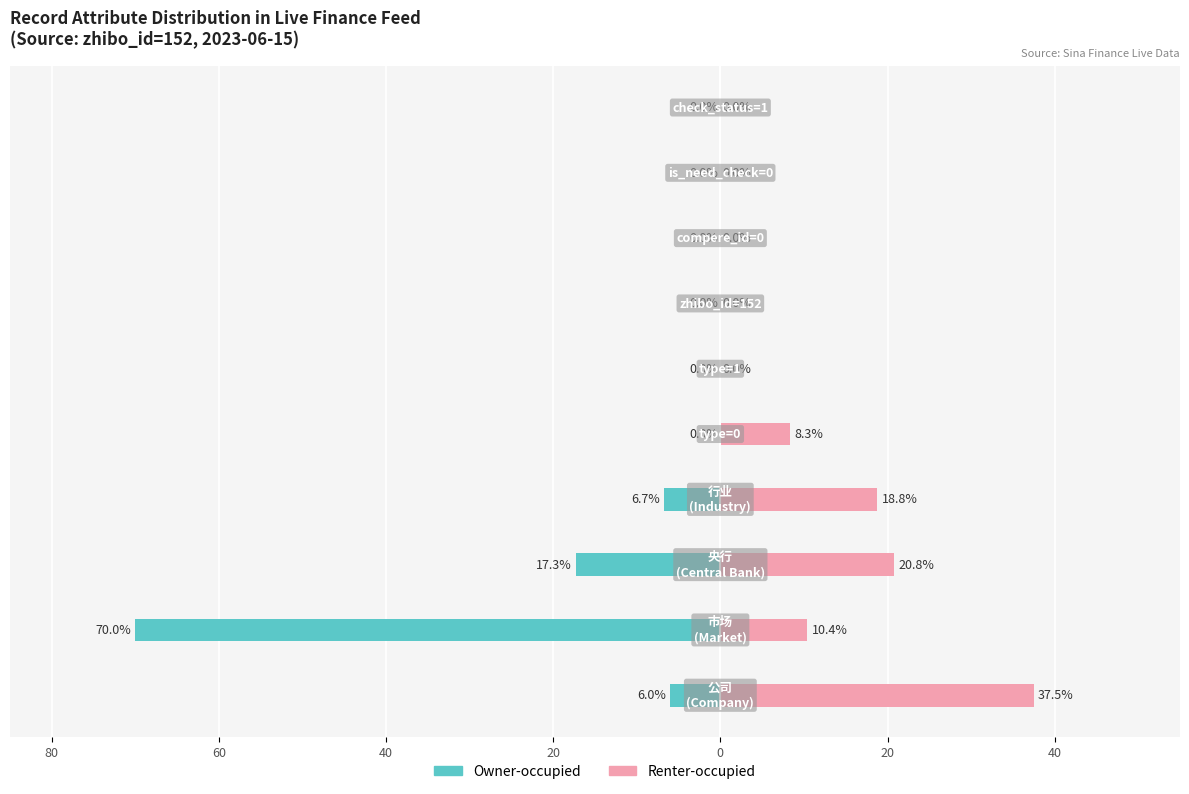

Reading right to left, transcribe all the data shown in this chart.

Owner-occupied: 0.0	0.0	0.0	0.0	0.0	0.0	-6.7	-17.3	-70.0	-6.0
Renter-occupied: 0.0	0.0	0.0	0.0	0.0	8.3	18.8	20.8	10.4	37.5